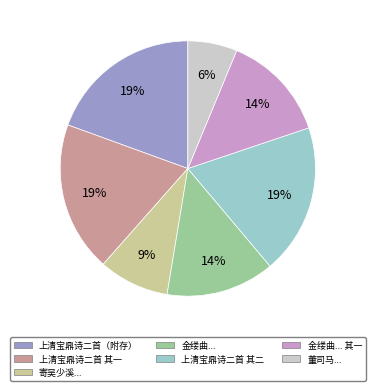

Is there a majority slice in this chart?

No